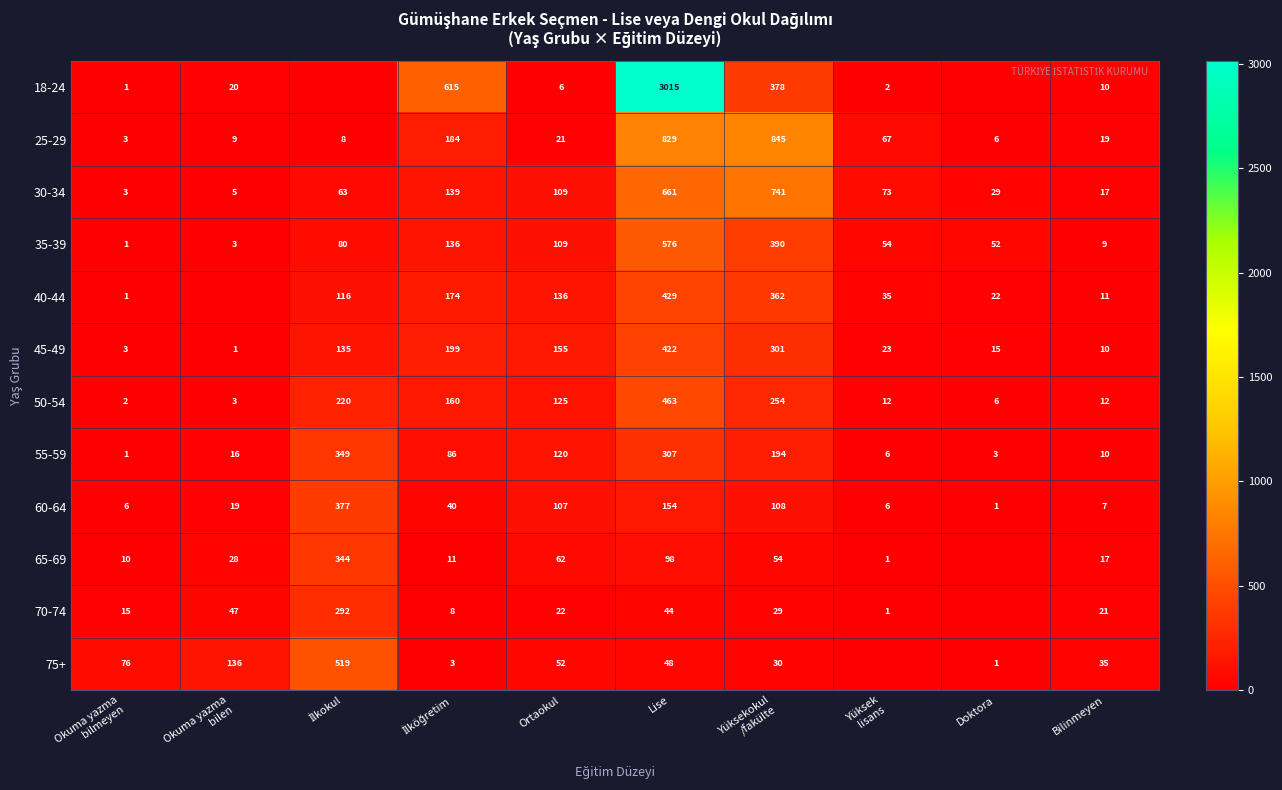

What is the lowest value of the 50-54 series?

2